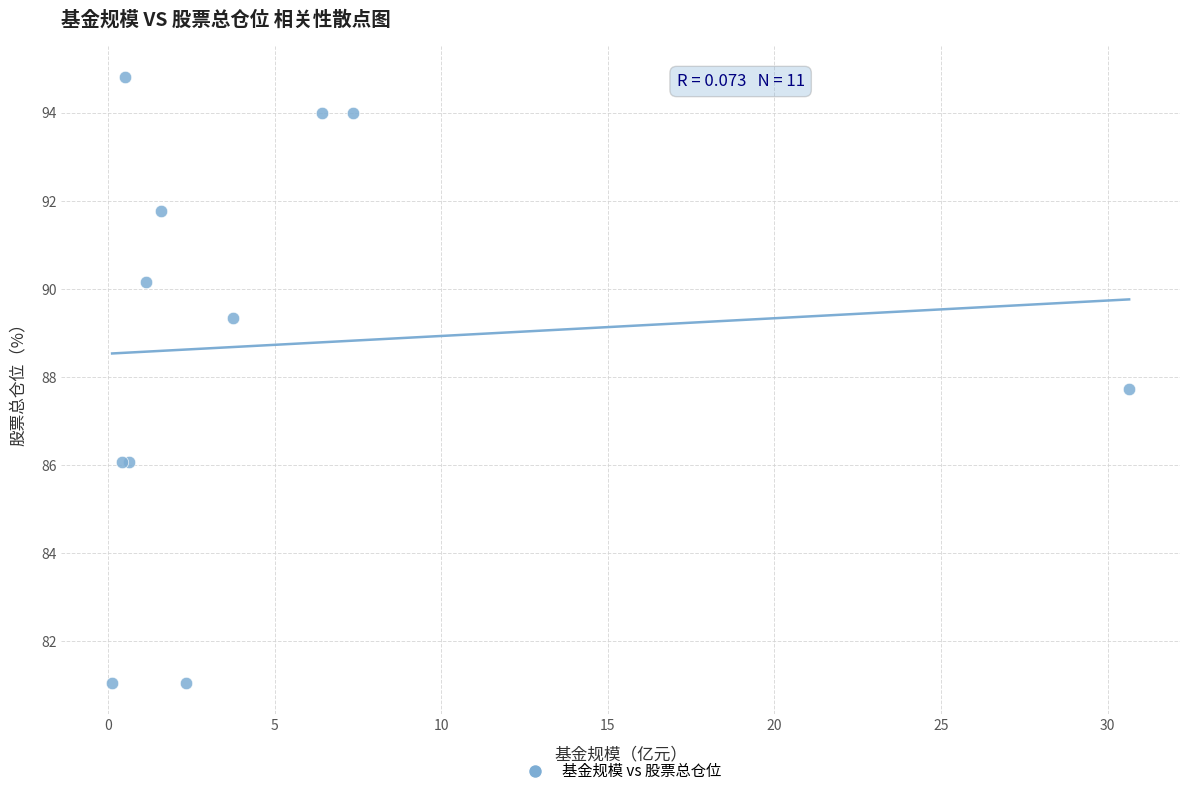

What Y value in the scatter plot is closest to 87?

87.7